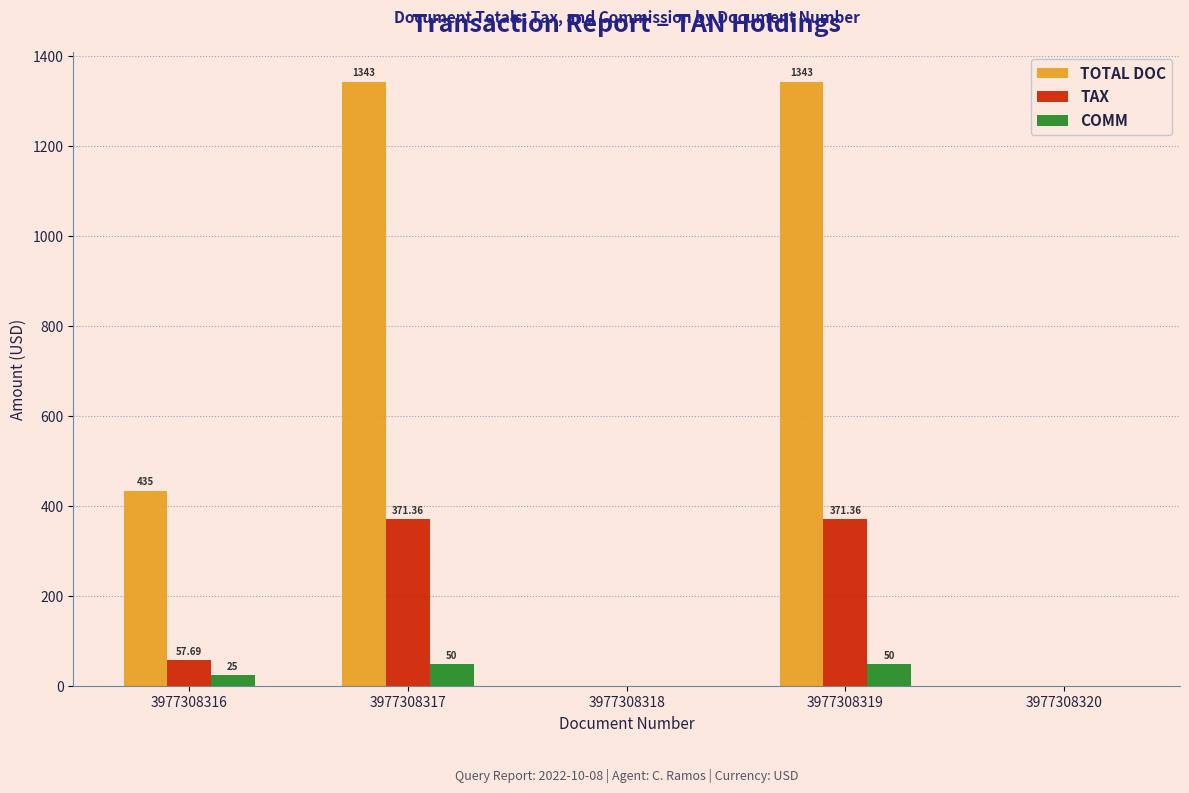

How many groups of bars are there?

5